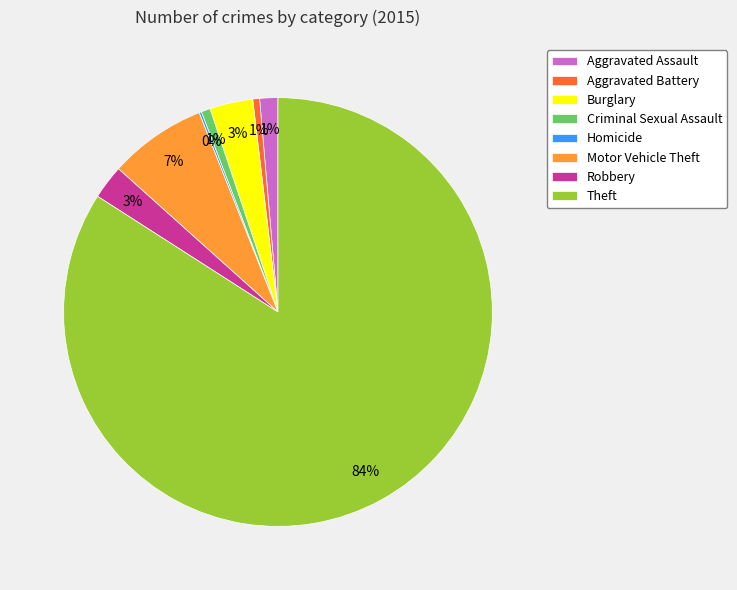

What is the majority slice?

Theft